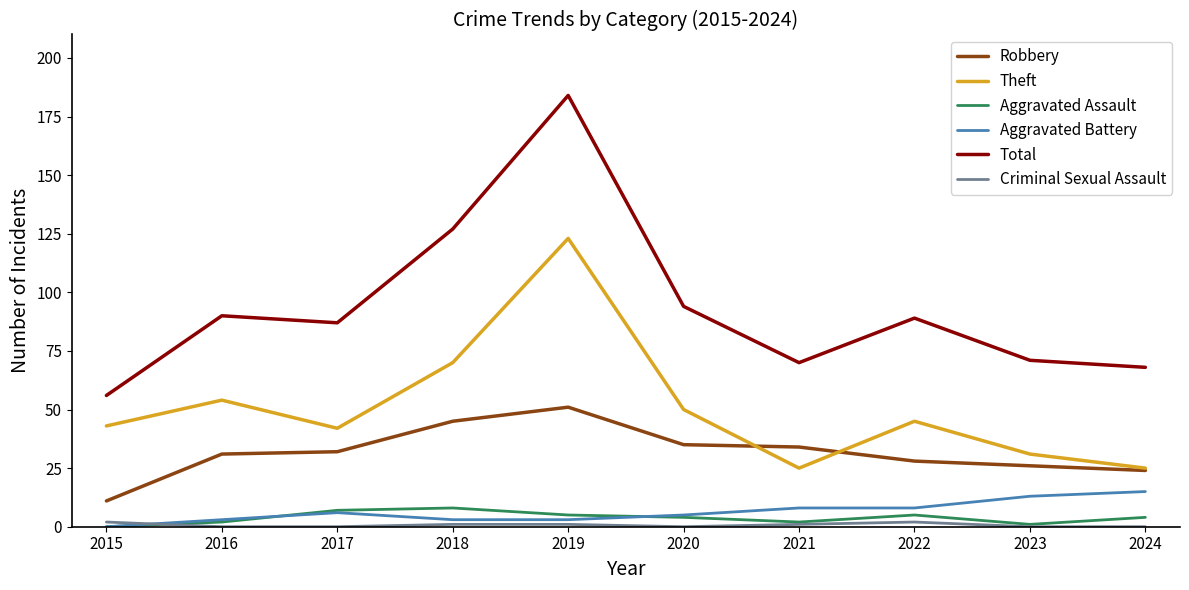

At which label does Aggravated Assault first exceed 4?

2017